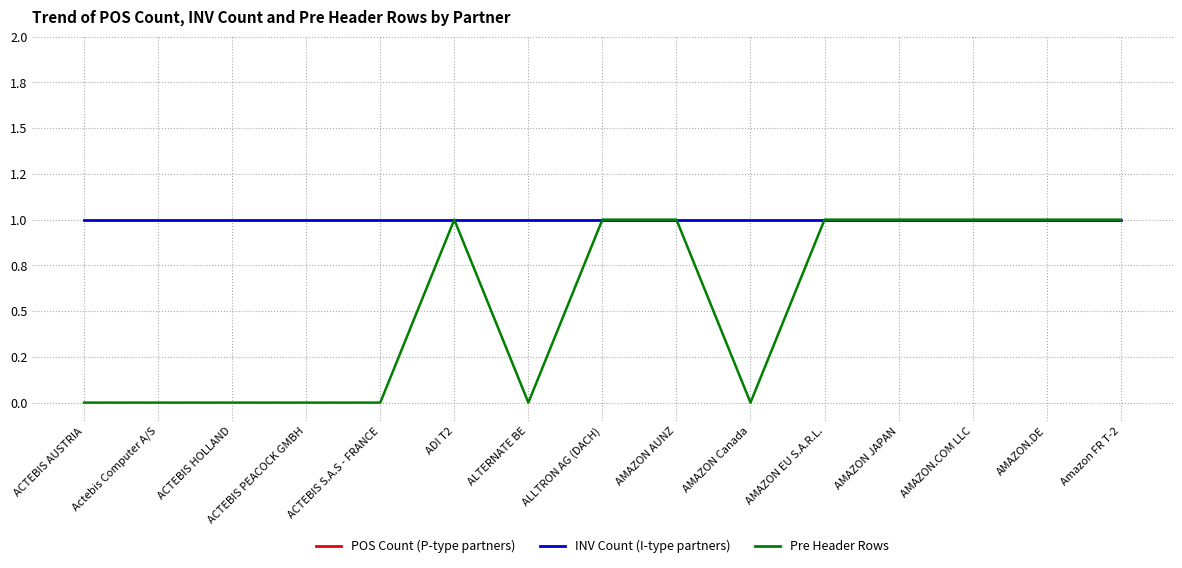

Does the chart display data point markers on the line(s)?

No